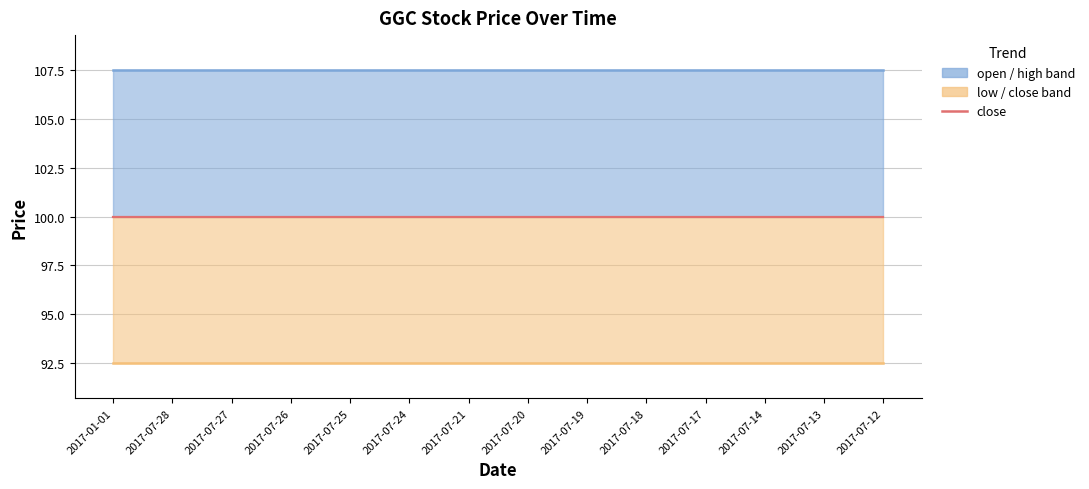

What is the highest value of the close line series?

100.0